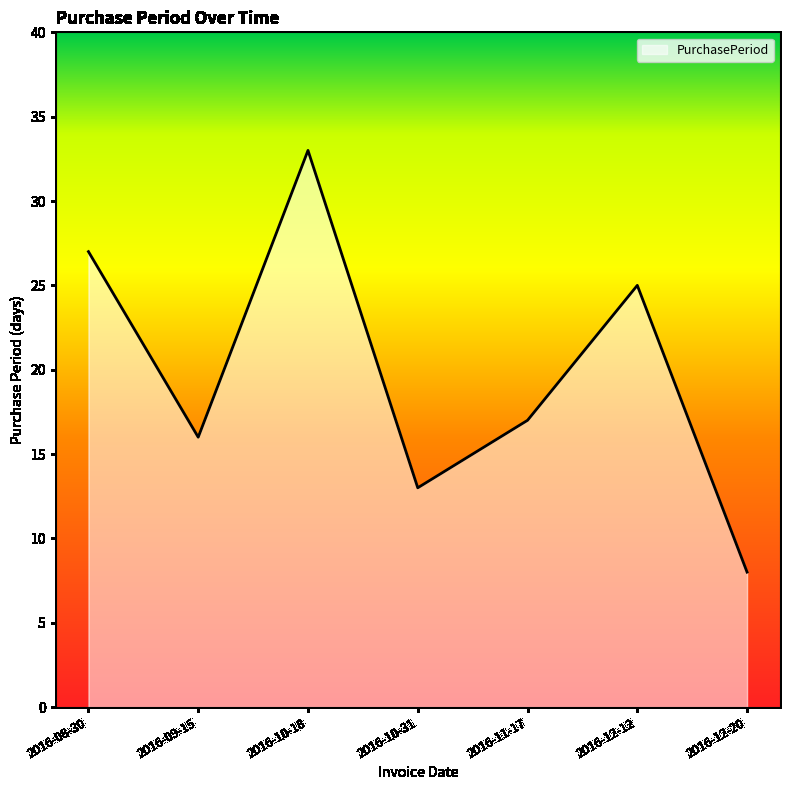

What position from the left is 2016-10-18?

3